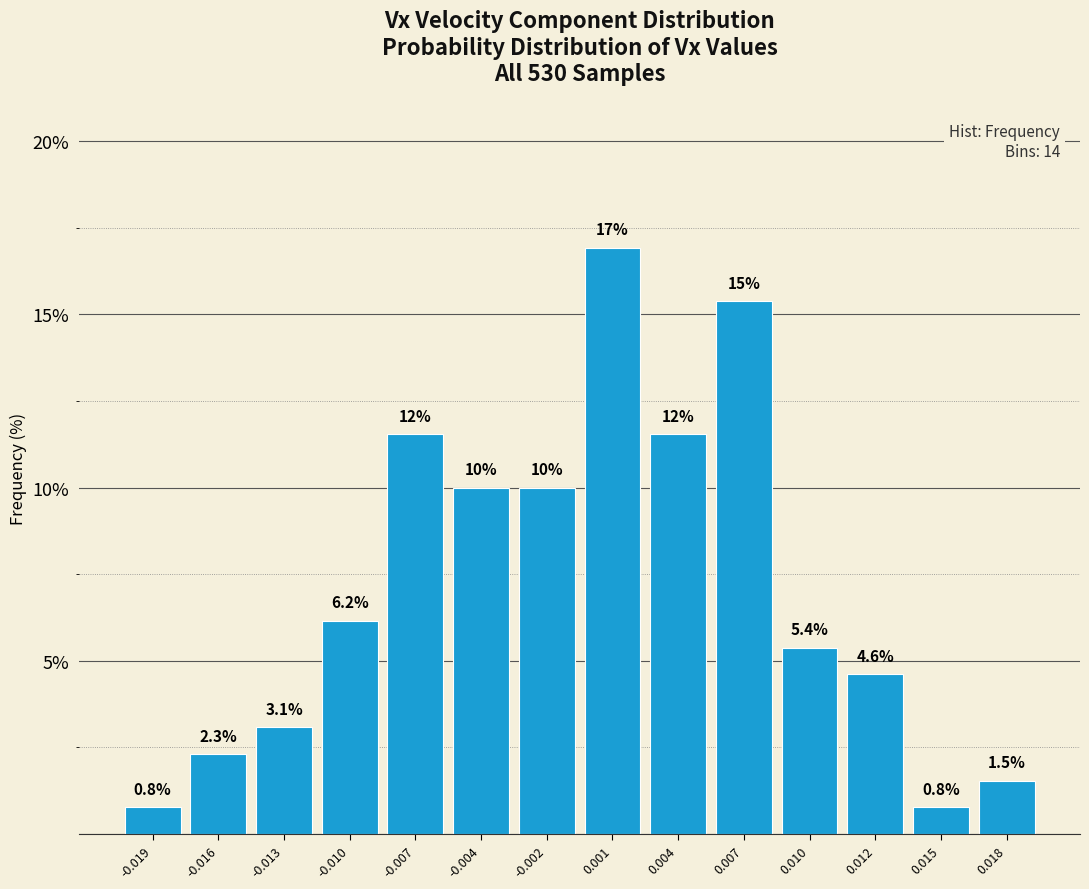

Reading left to right, what are all the values shown in this chart?

0.8	2.3	3.1	6.2	11.5	10.0	10.0	16.9	11.5	15.4	5.4	4.6	0.8	1.5